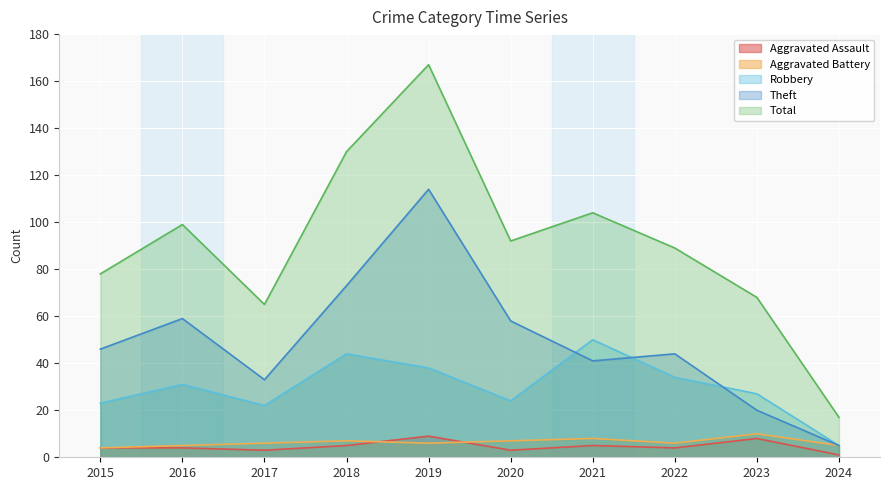

List the series in order of their peak value, highest first.

Total, Theft, Robbery, Aggravated Battery, Aggravated Assault